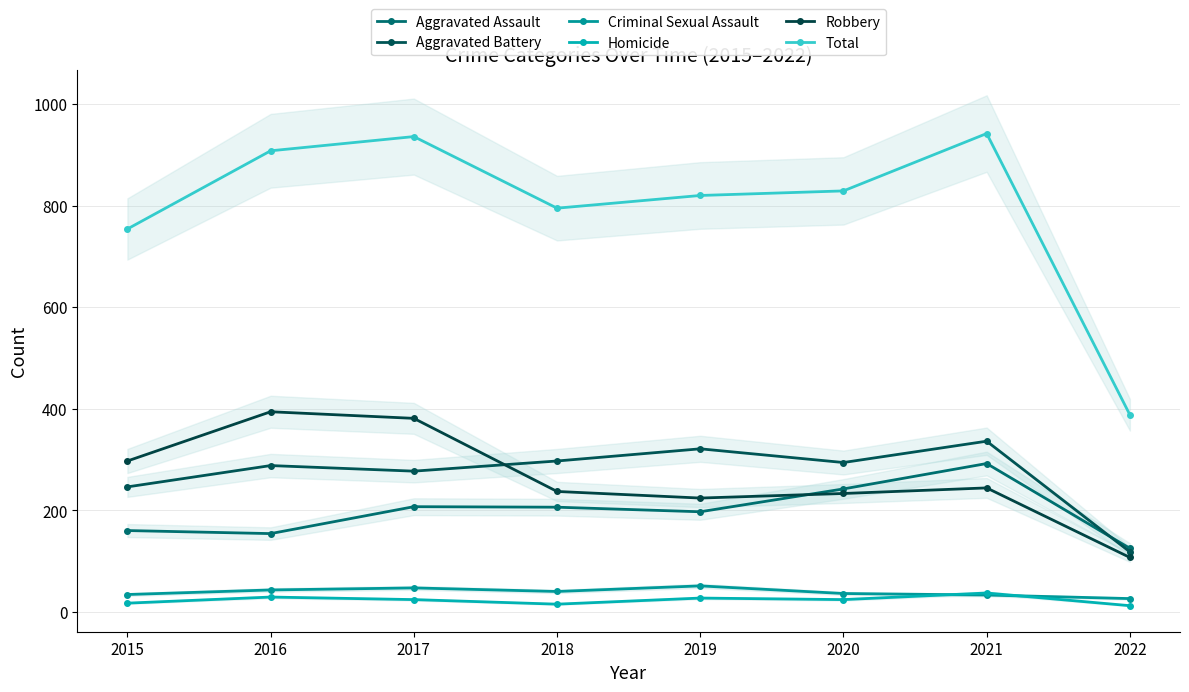

How many interior local peaks does the Total series have?

2